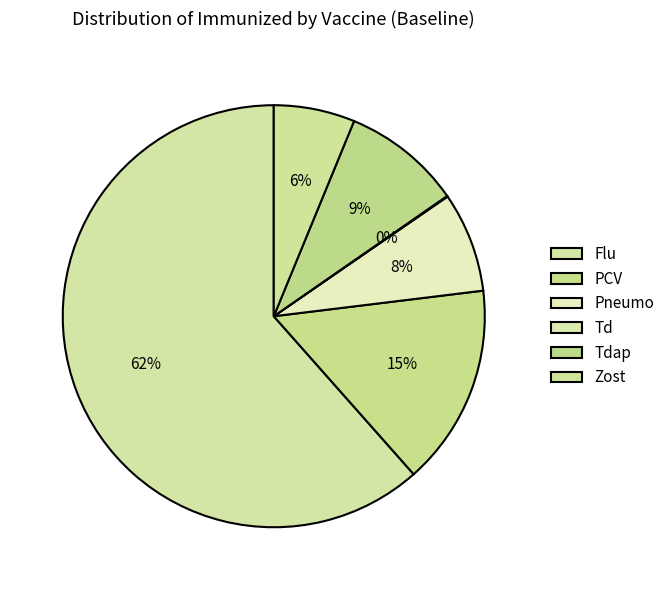

Which slice is the smallest?

Td